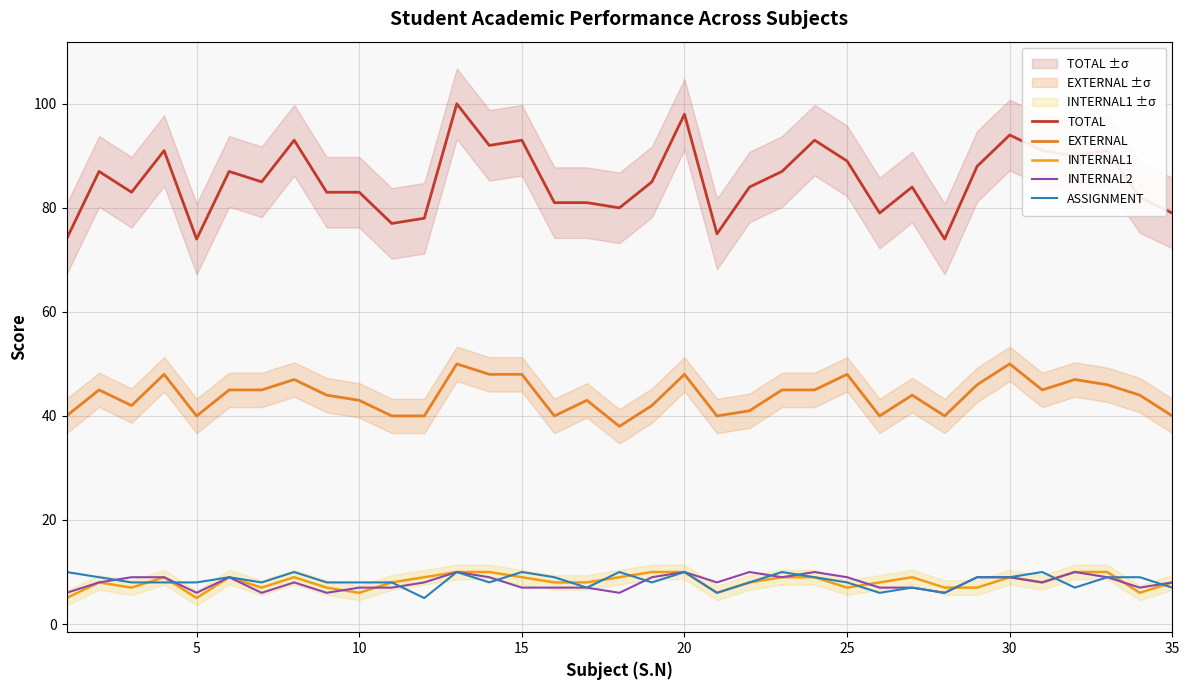

Does the chart have visible grid lines?

Yes